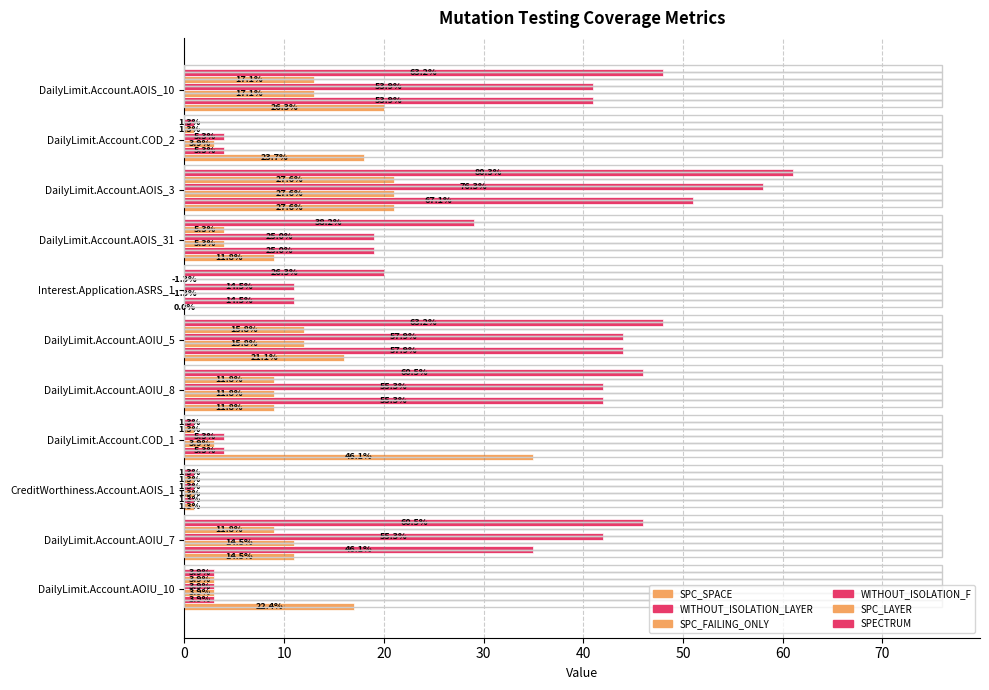

What are all the series names shown in the legend?

SPC_SPACE, WITHOUT_ISOLATION_LAYER, SPC_FAILING_ONLY, WITHOUT_ISOLATION_F, SPC_LAYER, SPECTRUM